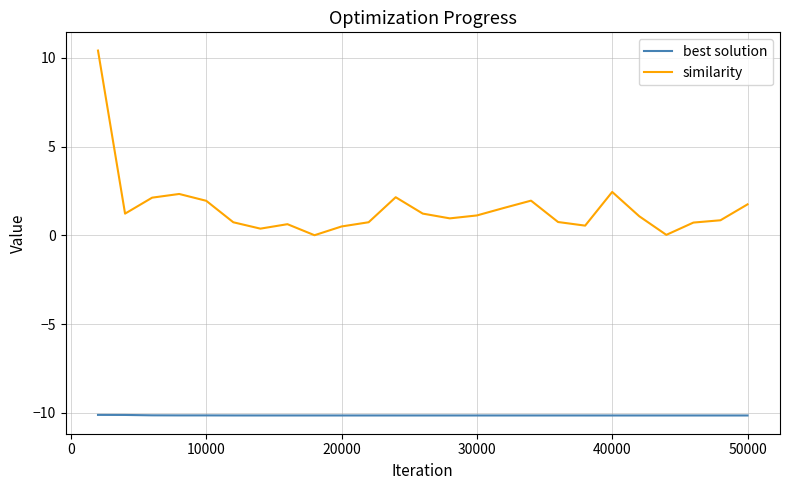

True or false: similarity and best solution cross at least once.

False